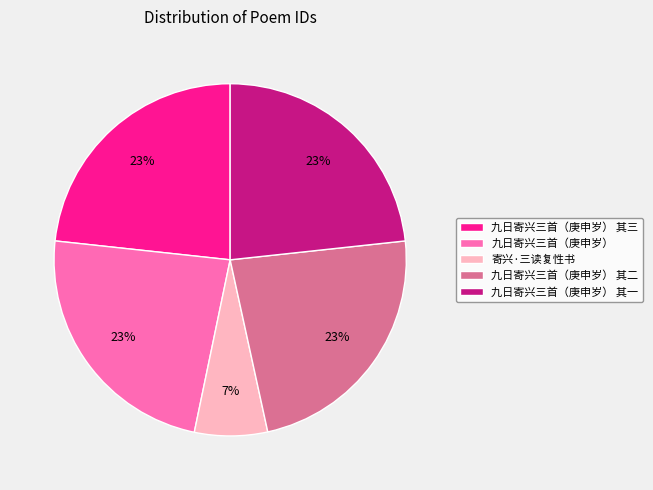

What is the smallest slice in the pie chart?

寄兴·三读复性书